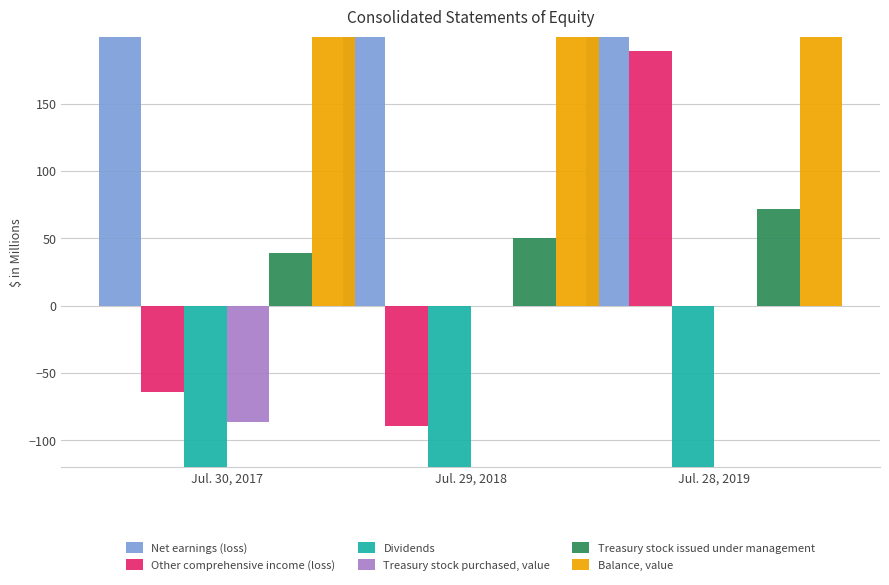

What is the difference between the highest and lowest values at Jul. 28, 2019?

2056